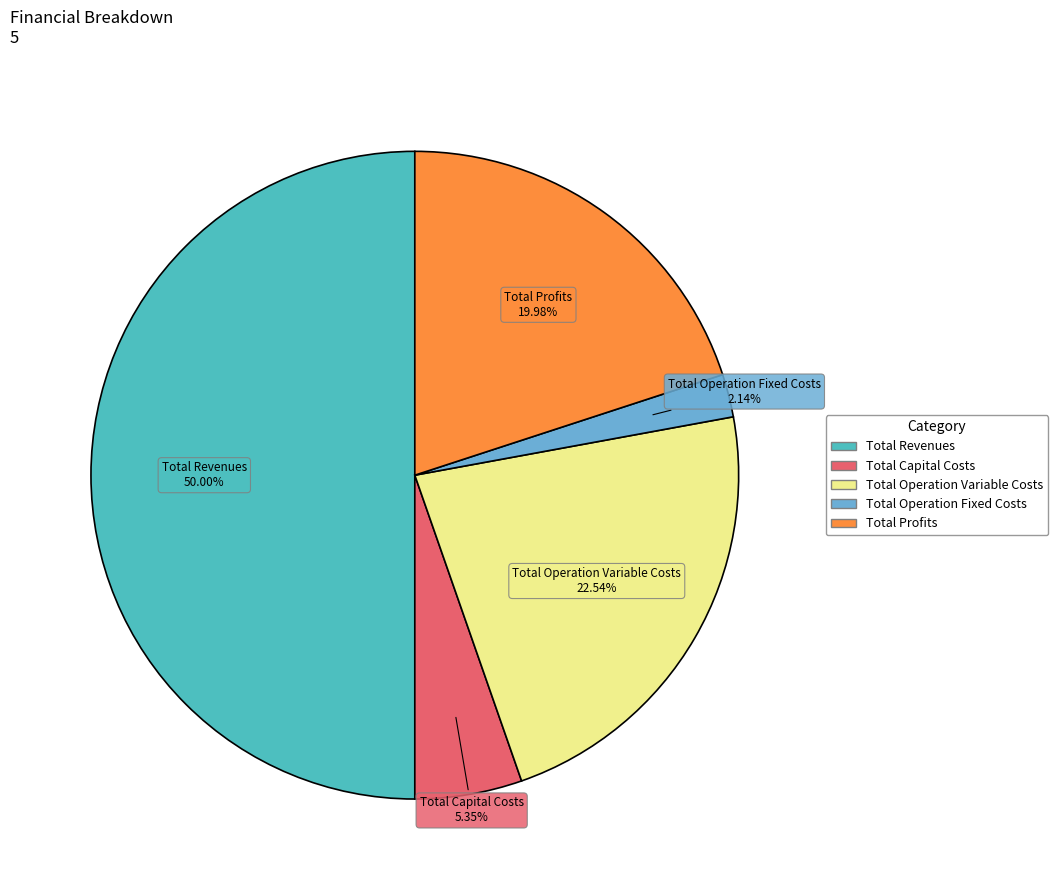

Approximately how many times larger is the value at Total Capital Costs compared to Total Operation Fixed Costs?

2.5